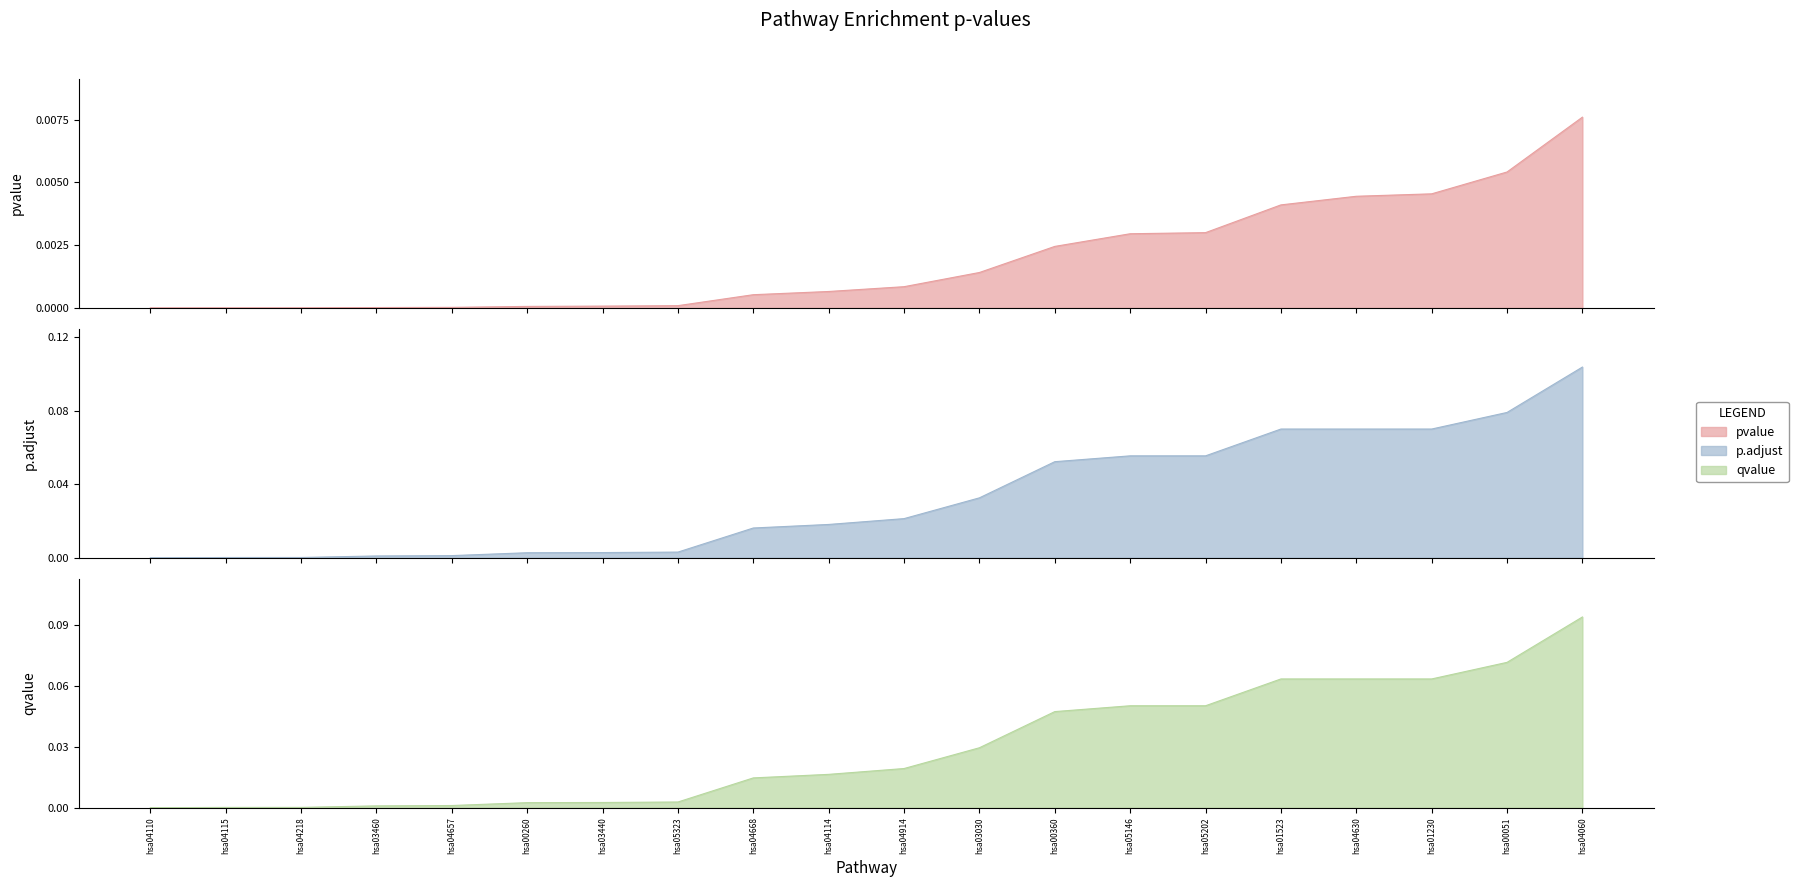

The pvalue series shows 0.0 at hsa03440. True or false?

True